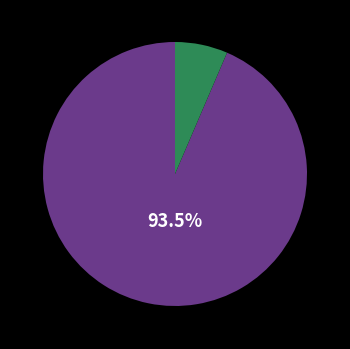

Is there a majority slice in this chart?

Yes